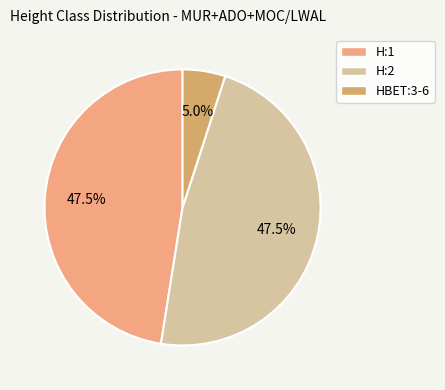

Between H:1 and HBET:3-6, which is larger?

H:1